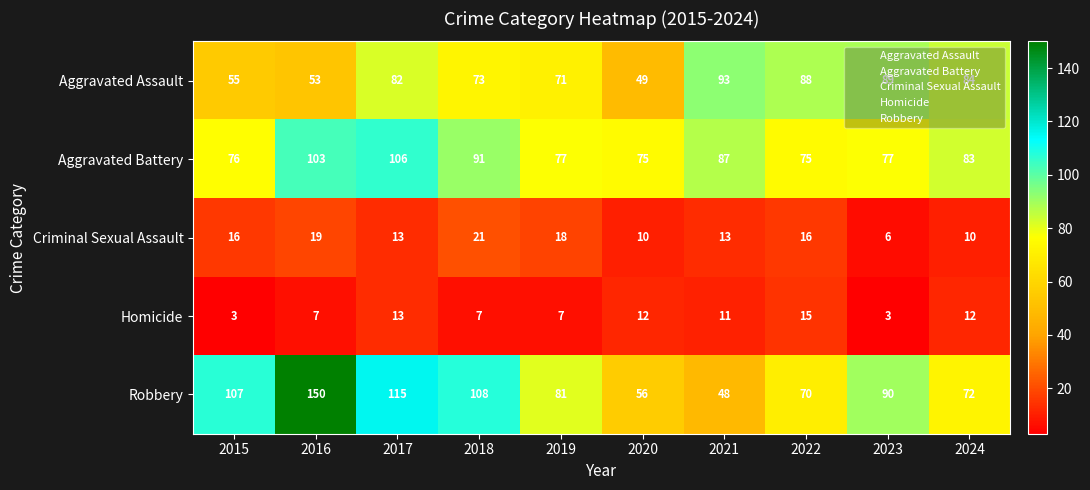

The value of Homicide at 2018 is 7. True or false?

True